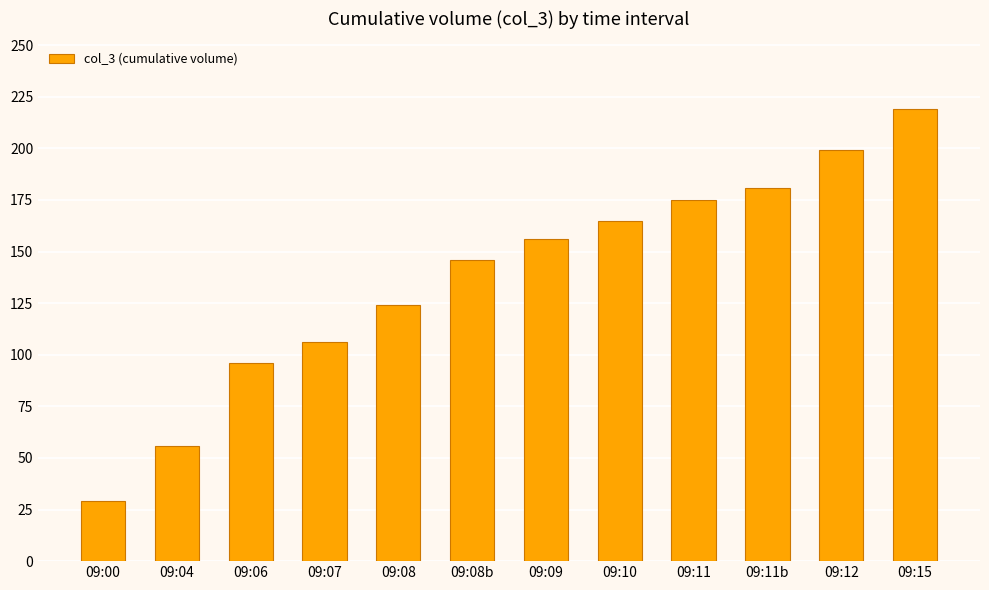

Reading left to right, extract all data points from this chart.

29	56	96	106	124	146	156	165	175	181	199	219